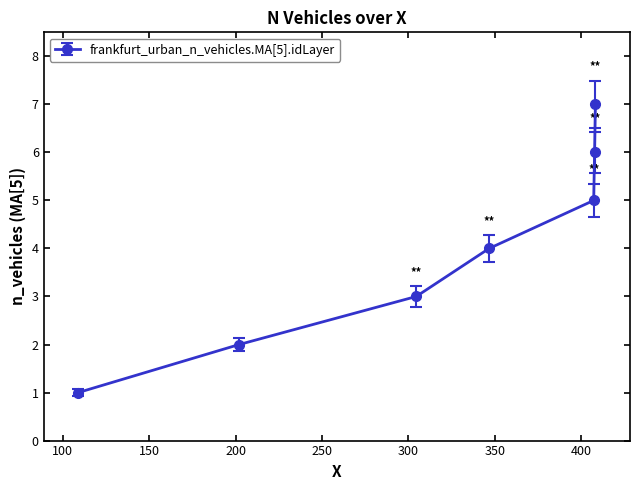

How many lines are shown in the chart?

1